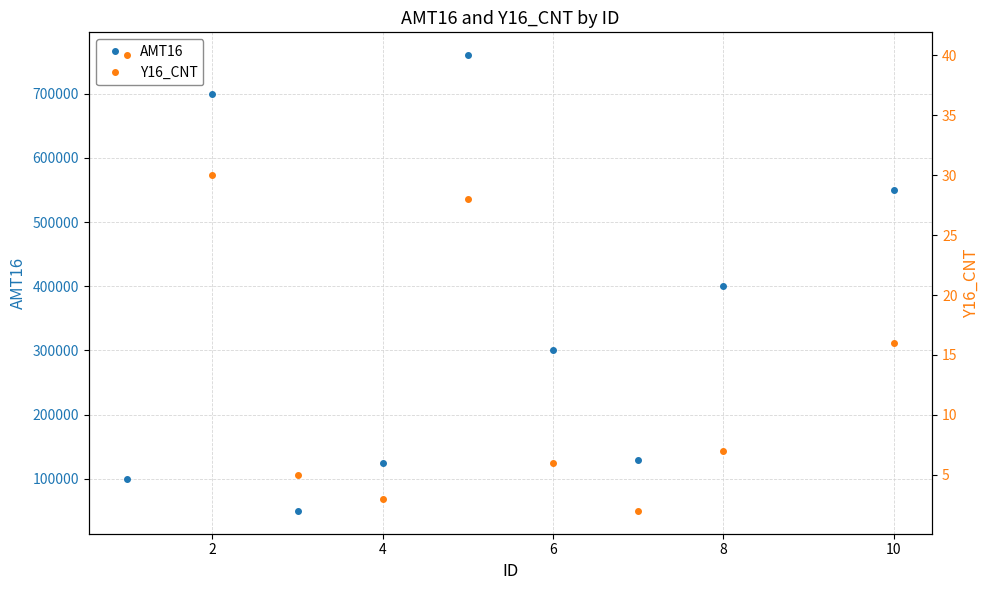

What is the maximum value for AMT16?

760000